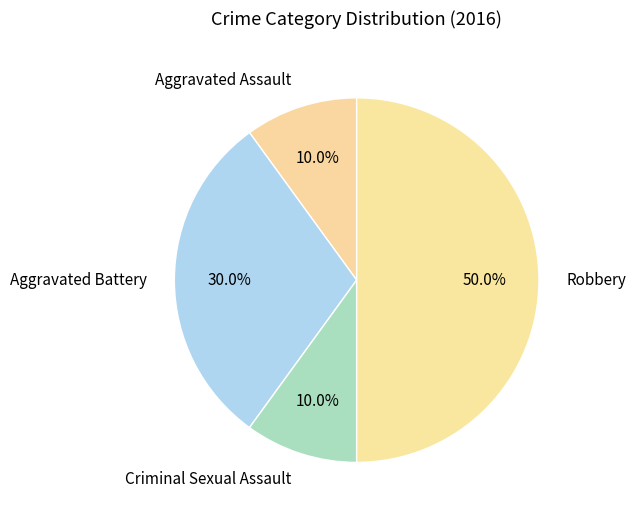

Which category has the biggest portion of the pie?

Robbery